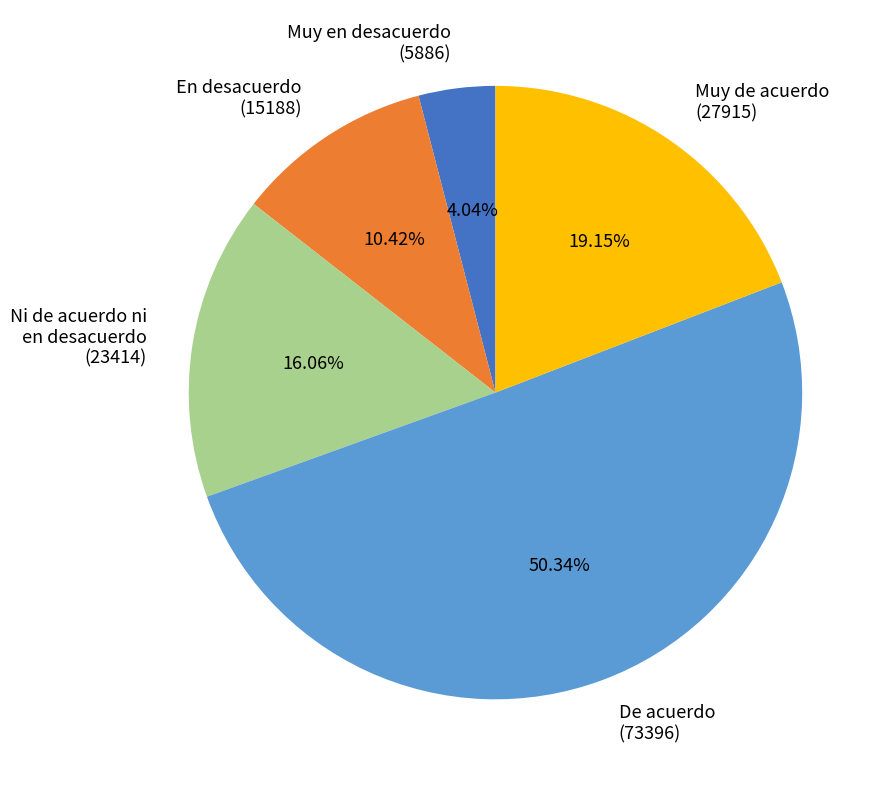

Is the sum of En desacuerdo (15188) and Ni de acuerdo ni en desacuerdo (23414) greater than half?

No